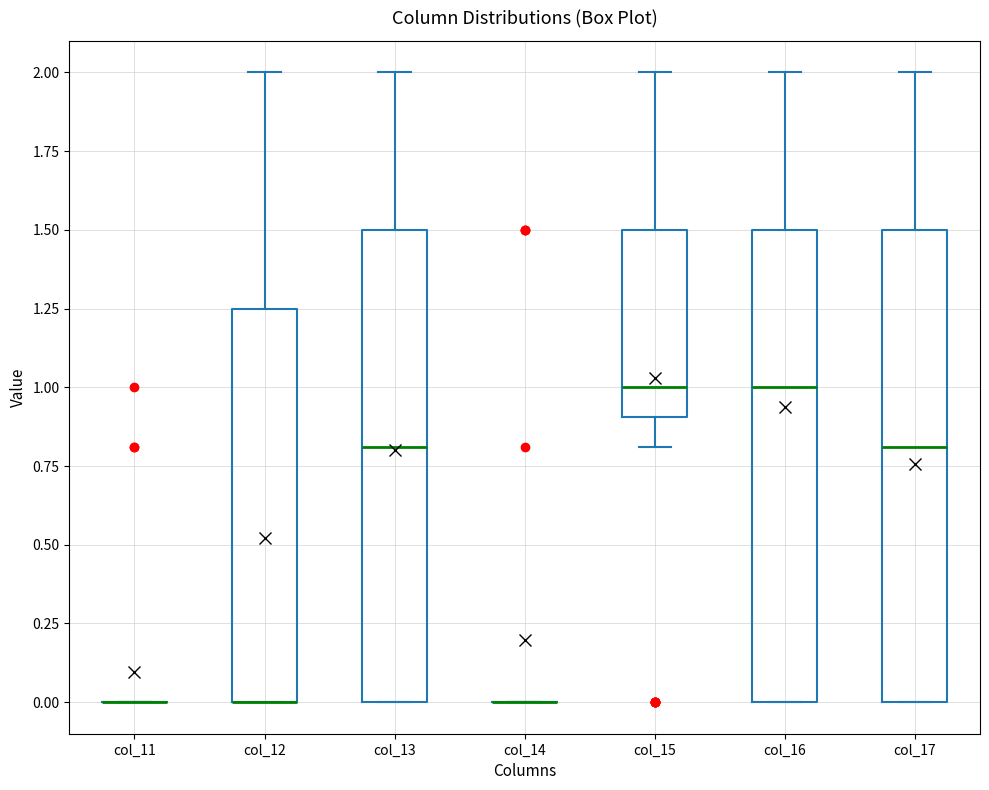

Reading left to right, read every box against the y-axis: the position of its median line, the range the box covers, and the ends of its whiskers. The values are not printed on the chart, so give them approximately, as read against the axis.

col_11: box collapsed to a line at 0.00, whiskers 0.00 to 0.00
col_12: median 0.00 (drawn on the box's lower edge), box 0.00 to 1.25, whiskers 0.00 to 2.00
col_13: median 0.80, box 0.00 to 1.50, whiskers 0.00 to 2.00
col_14: box collapsed to a line at 0.00, whiskers 0.00 to 0.00
col_15: median 1.00, box 0.90 to 1.50, whiskers 0.80 to 2.00
col_16: median 1.00, box 0.00 to 1.50, whiskers 0.00 to 2.00
col_17: median 0.80, box 0.00 to 1.50, whiskers 0.00 to 2.00